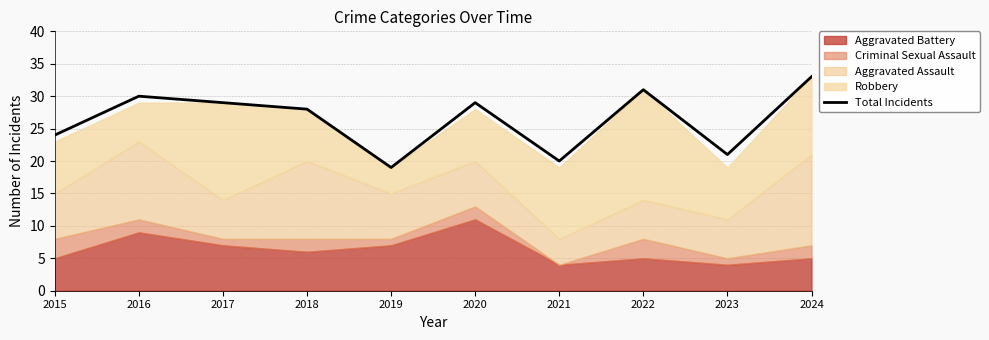

How many data points does each series have?

10